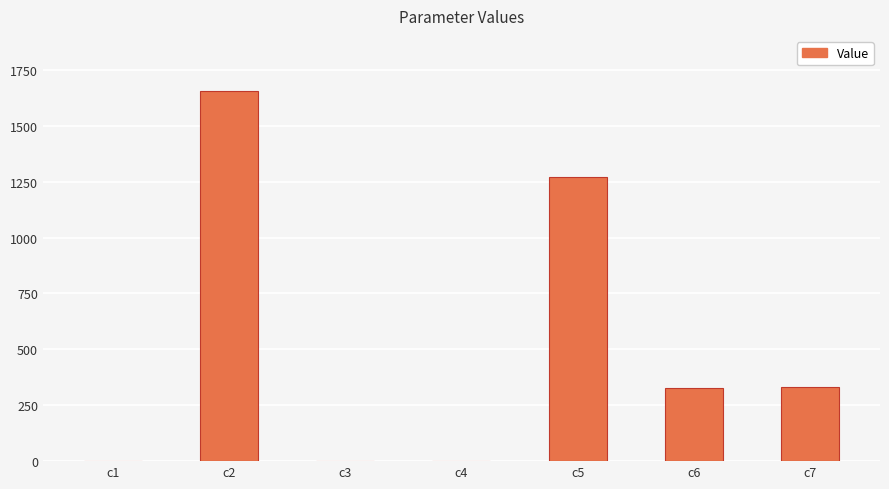

Which label corresponds to the largest value in the chart?

c2